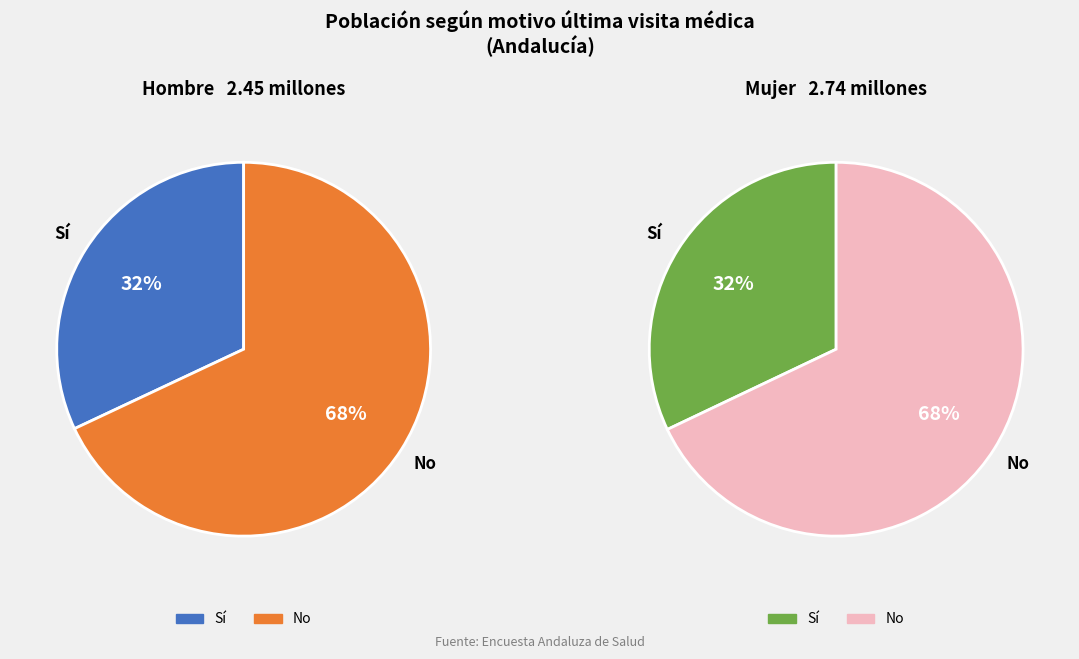

To the nearest percent, what is the difference between the largest and smallest slice percentages?

36%